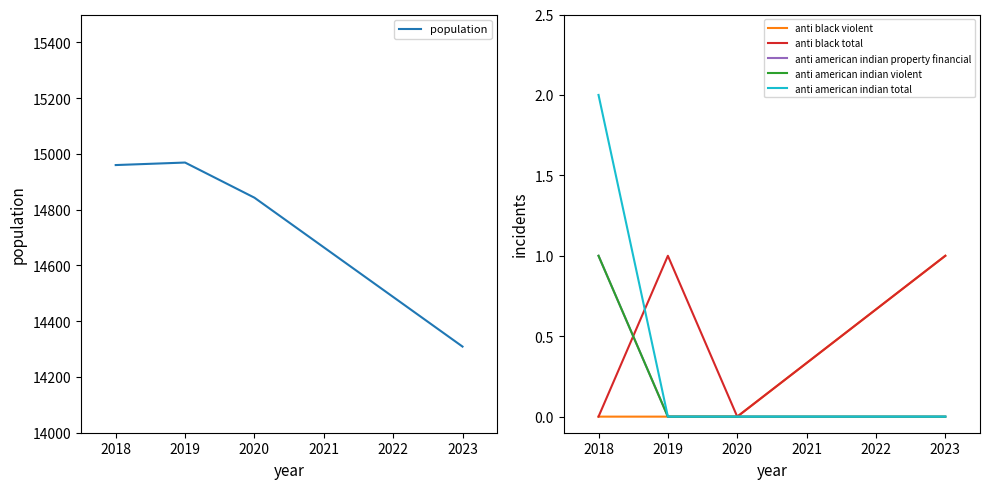

What is the highest value of the anti american indian property financial series?

1